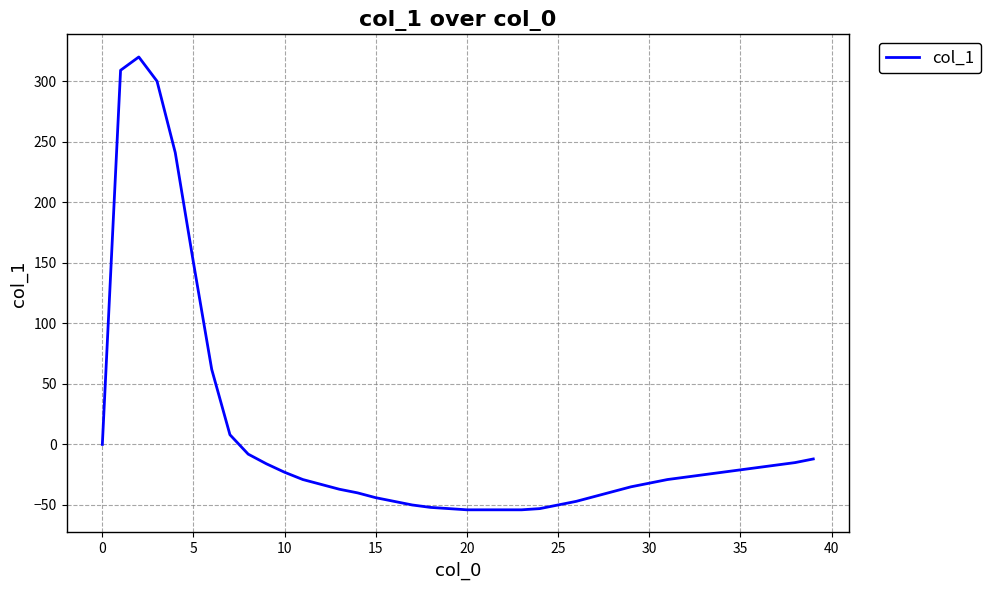

What is the difference between the maximum and minimum values?

374